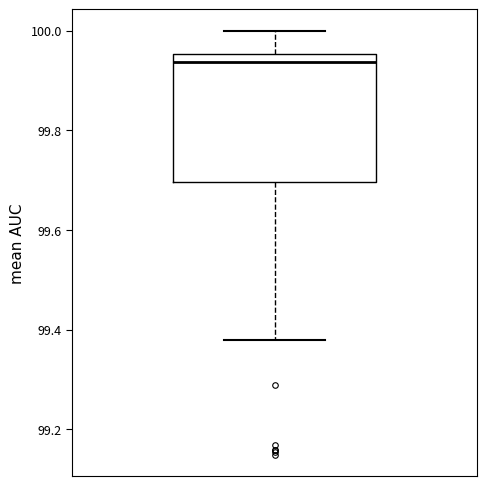

Where is the lower edge of the box on the y-axis? The values are not printed on the chart, so give them approximately, as read against the axis.

99.70